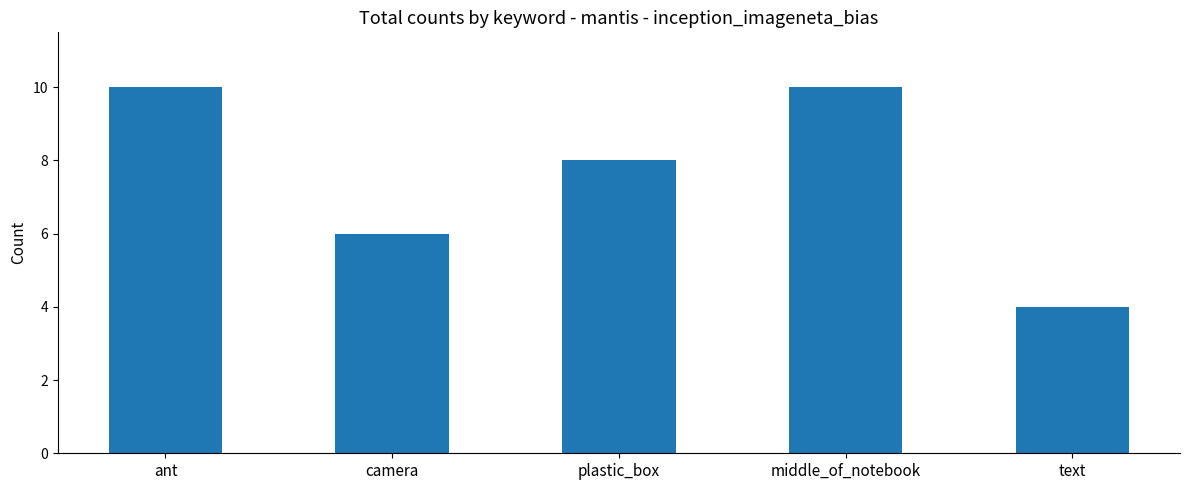

What position from the right is plastic_box?

3